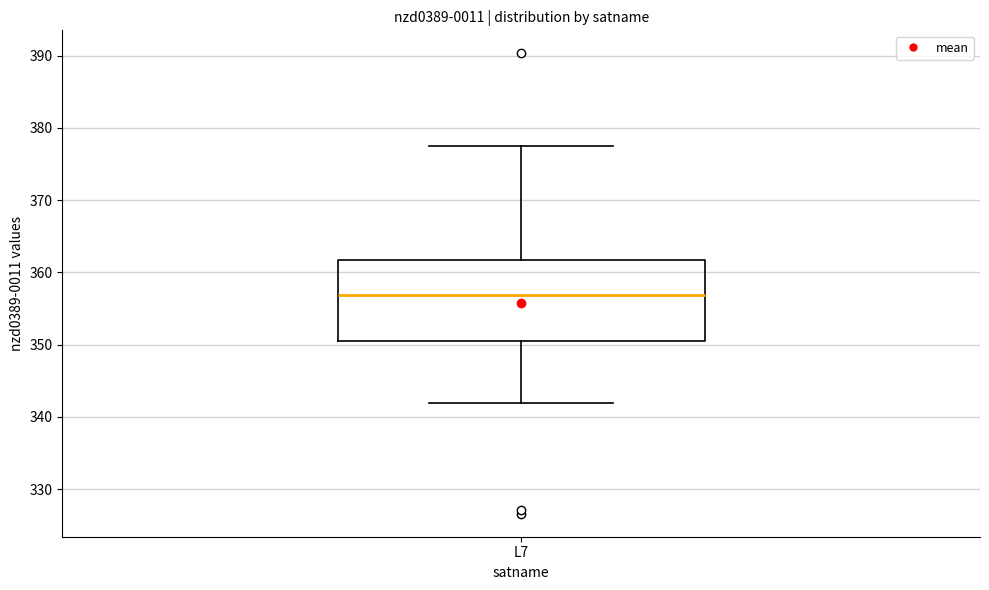

Transcribe this box plot: give where the median line is, the range the box spans, and where the two whiskers end, as read against the y-axis. The values are not printed on the chart, so give them approximately, as read against the axis.

median 357, box 351 to 362, whiskers 342 to 378